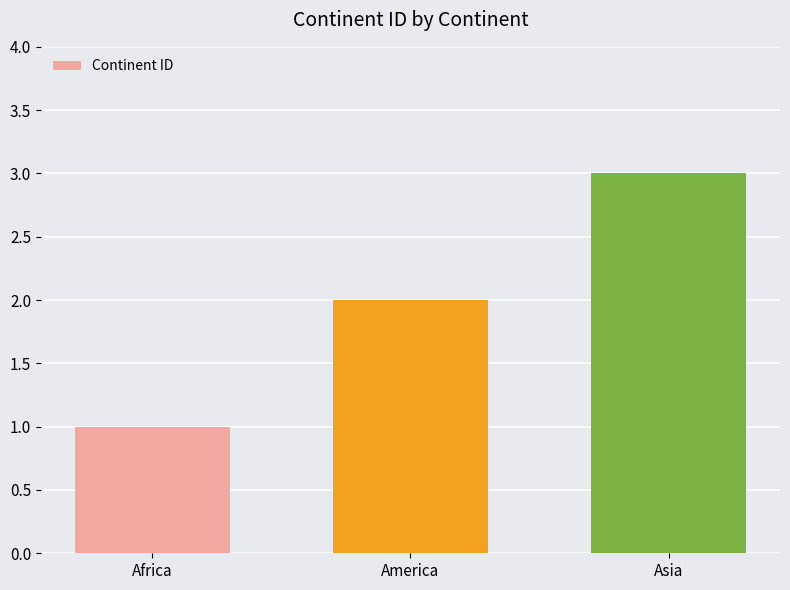

The chart shows a value of 1 at Africa. True or false?

True